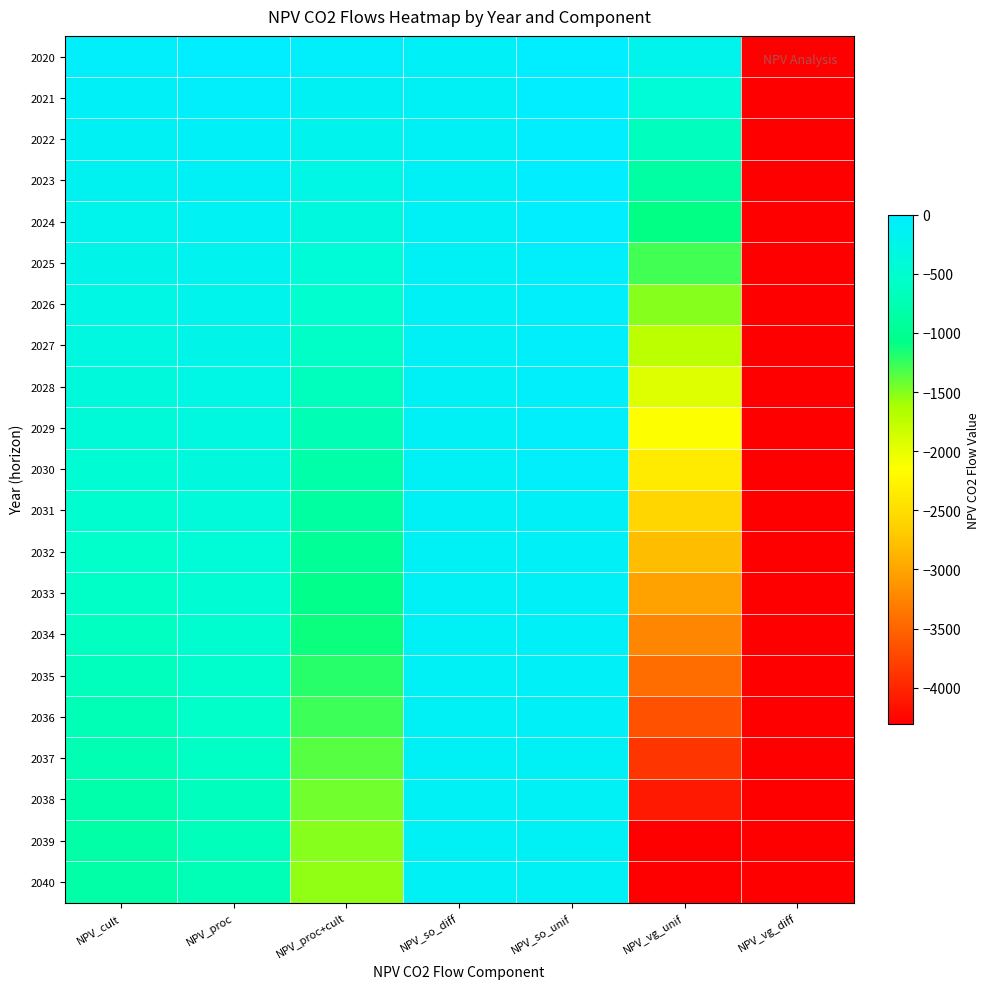

Which series has the largest total across all categories?

2020